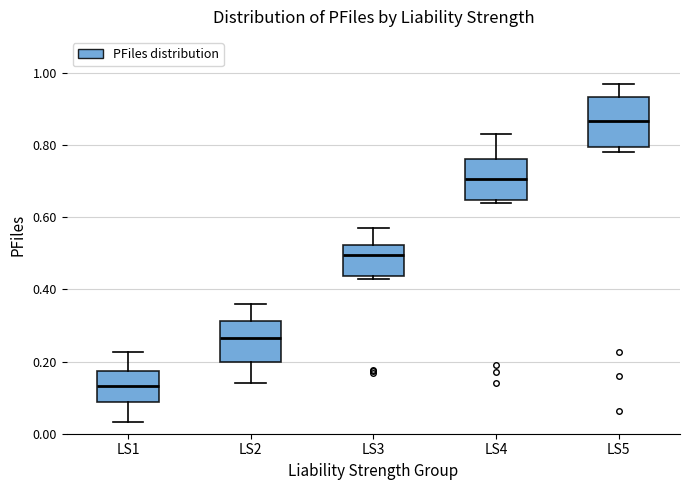

Where is the lower edge of the box for LS3 on the y-axis? The values are not printed on the chart, so give them approximately, as read against the axis.

0.44